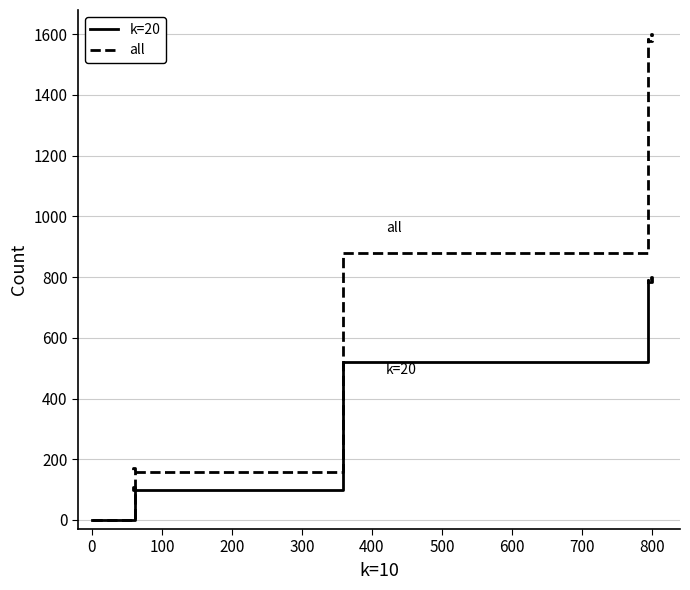

Does the chart have visible grid lines?

Yes